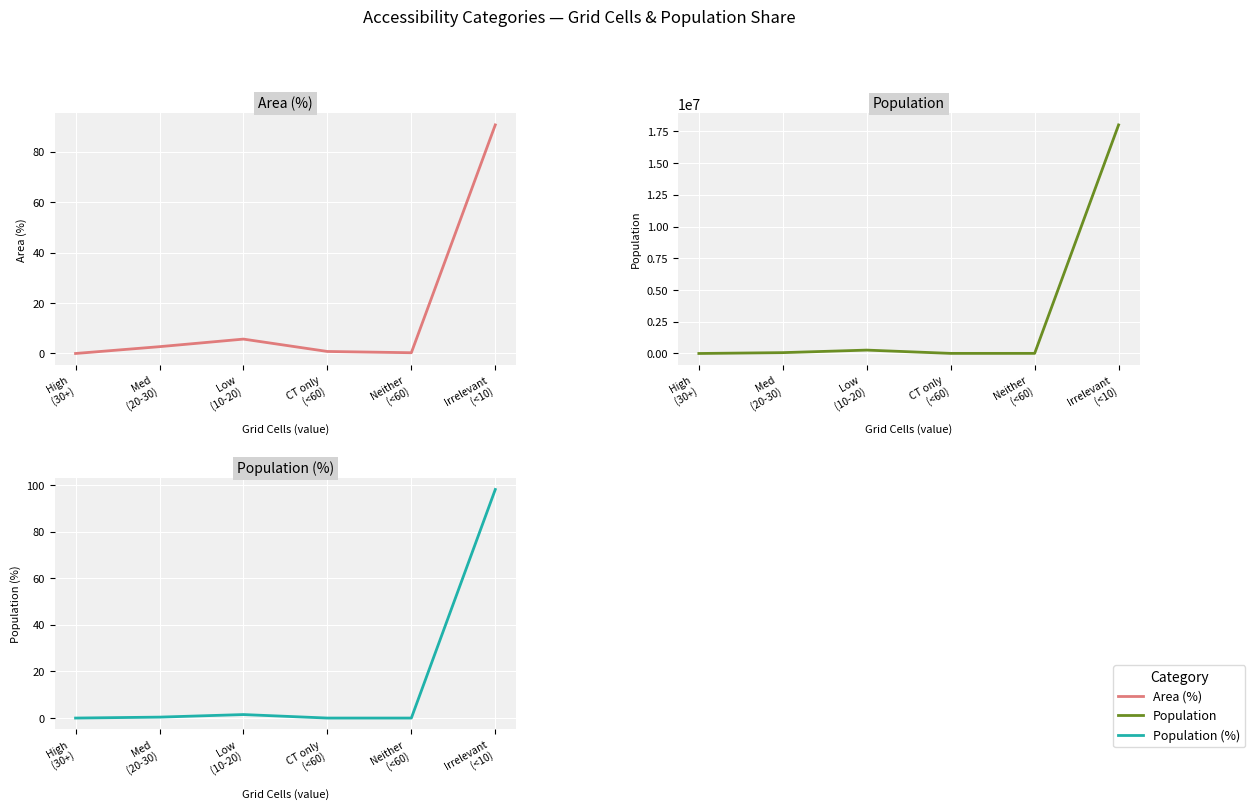

At which label is Area (%) closest to 45?

Low
(10-20)